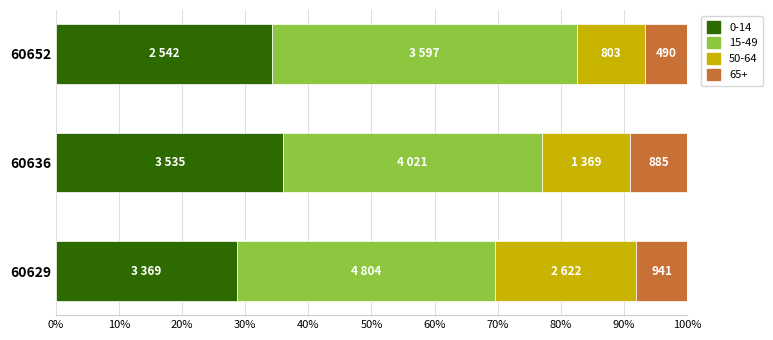

What is the total value across all series at 60652?

100.0